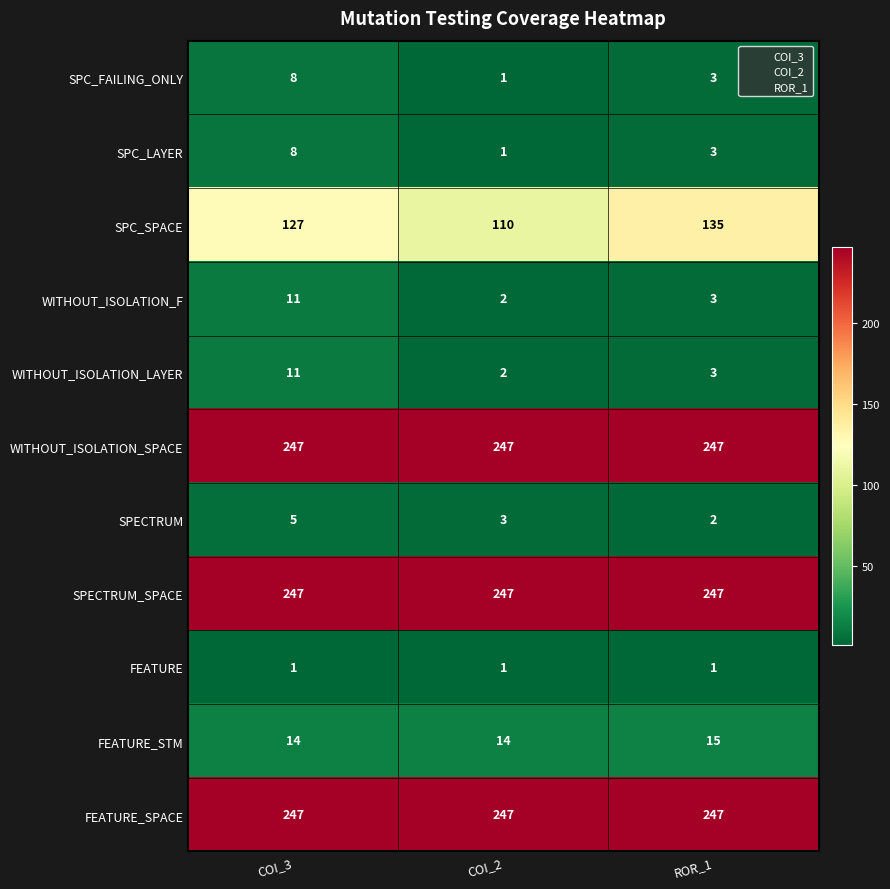

What is the difference between the highest and lowest values at COI_3?

246